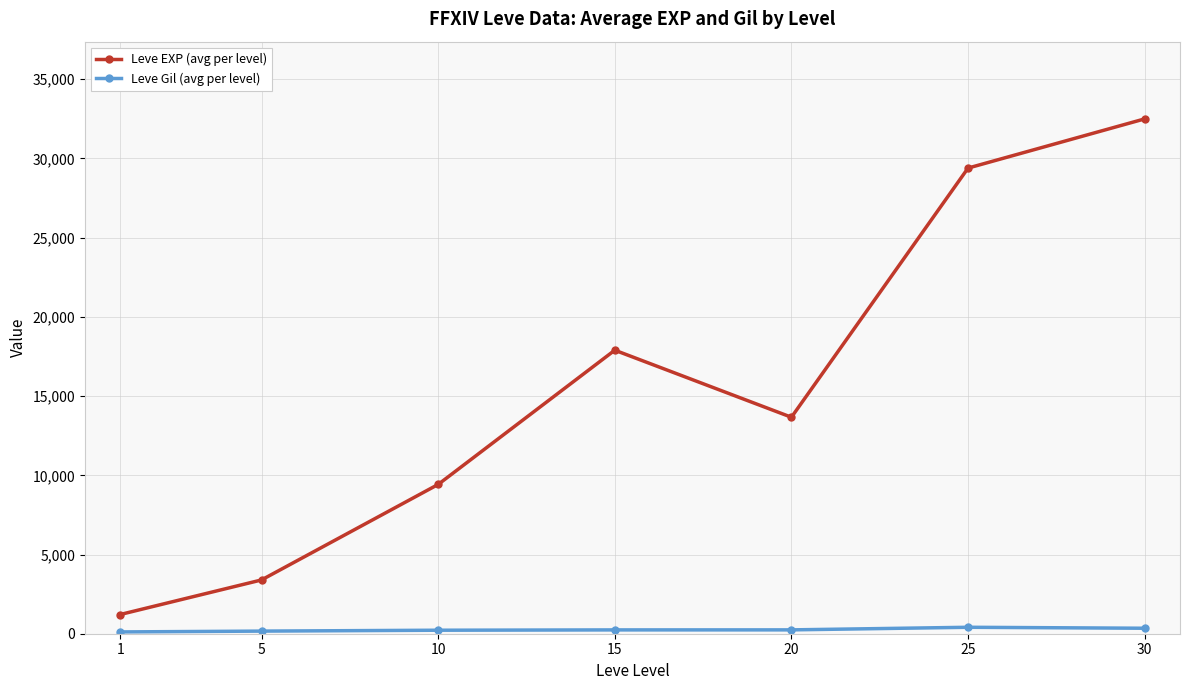

List the labels in order of Leve EXP (avg per level) value, largest first.

30, 25, 15, 20, 10, 5, 1